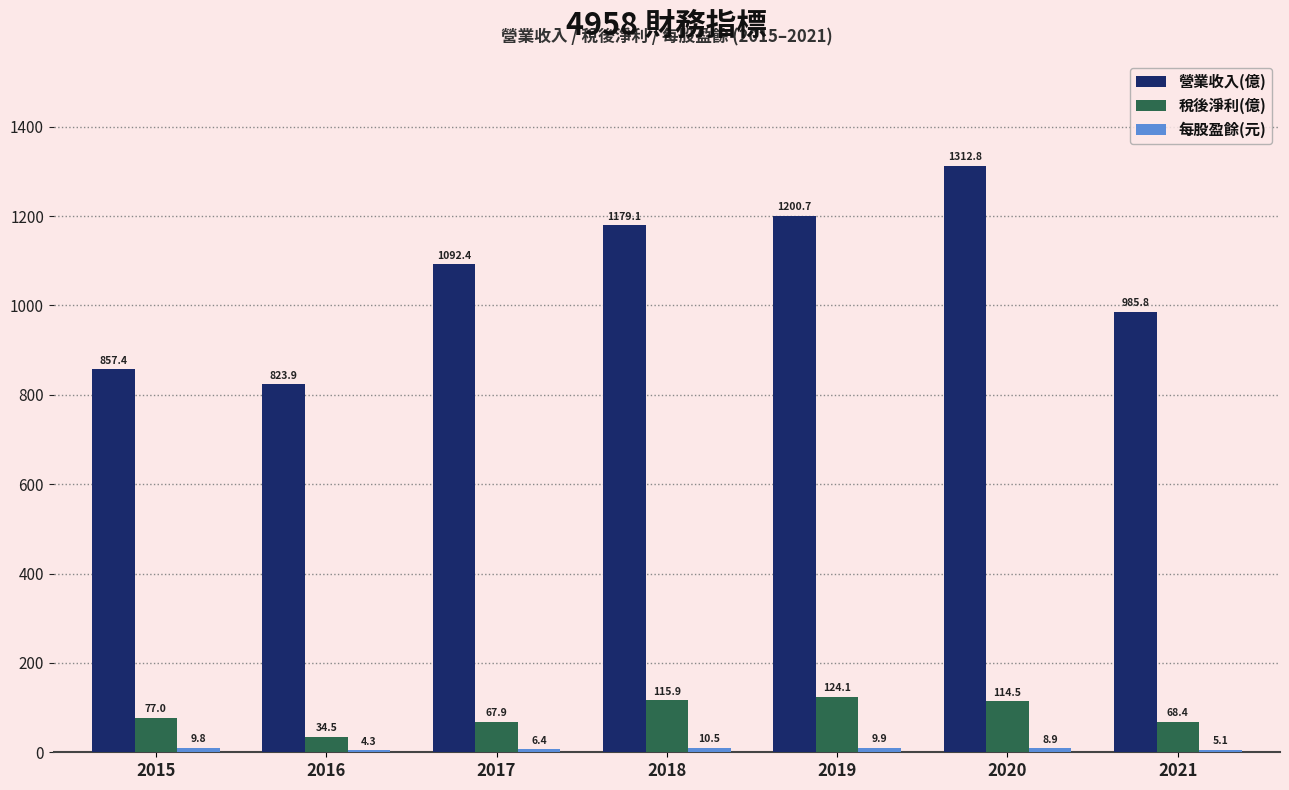

At which label does 營業收入(億) first exceed 1092?

2017